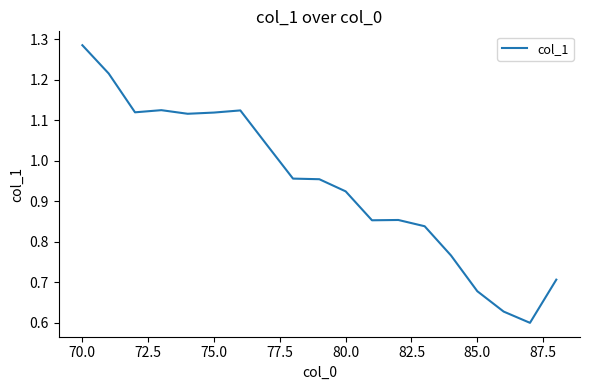

Is it true that the value at 70.0 is 1.8?

False